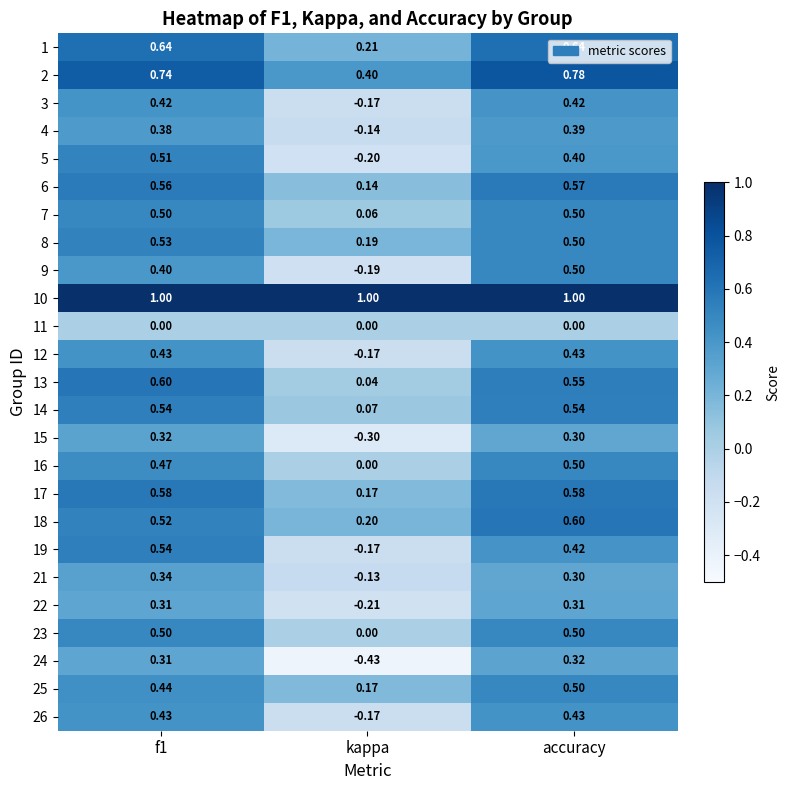

At how many categories does at least one series exceed 0?

3